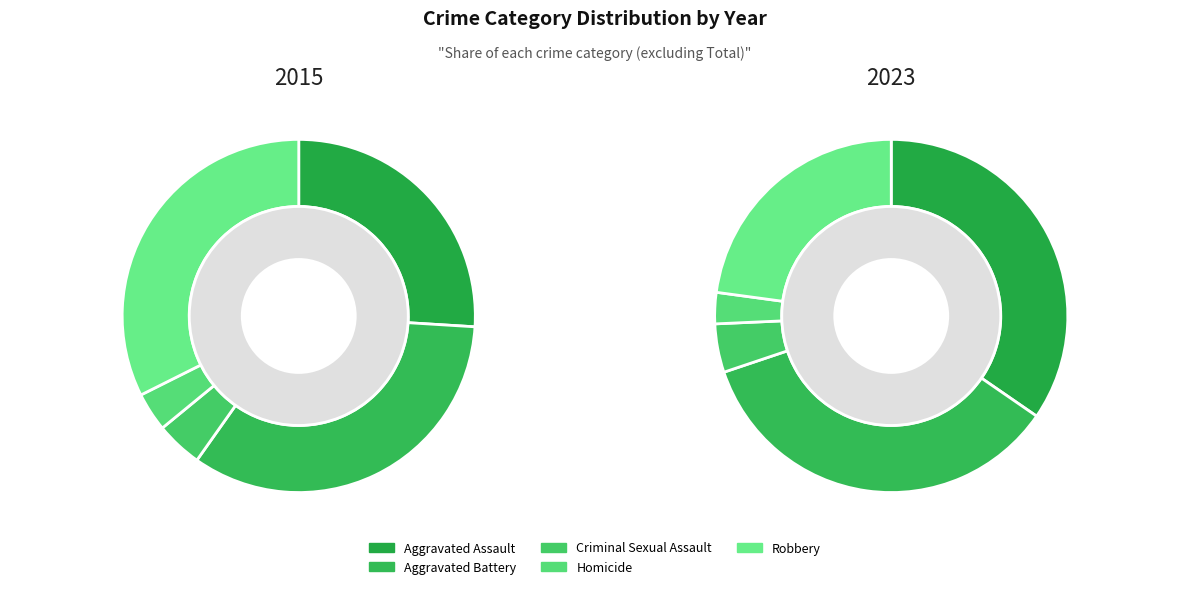

To the nearest percent, what portion does values_2023 represent?

35%